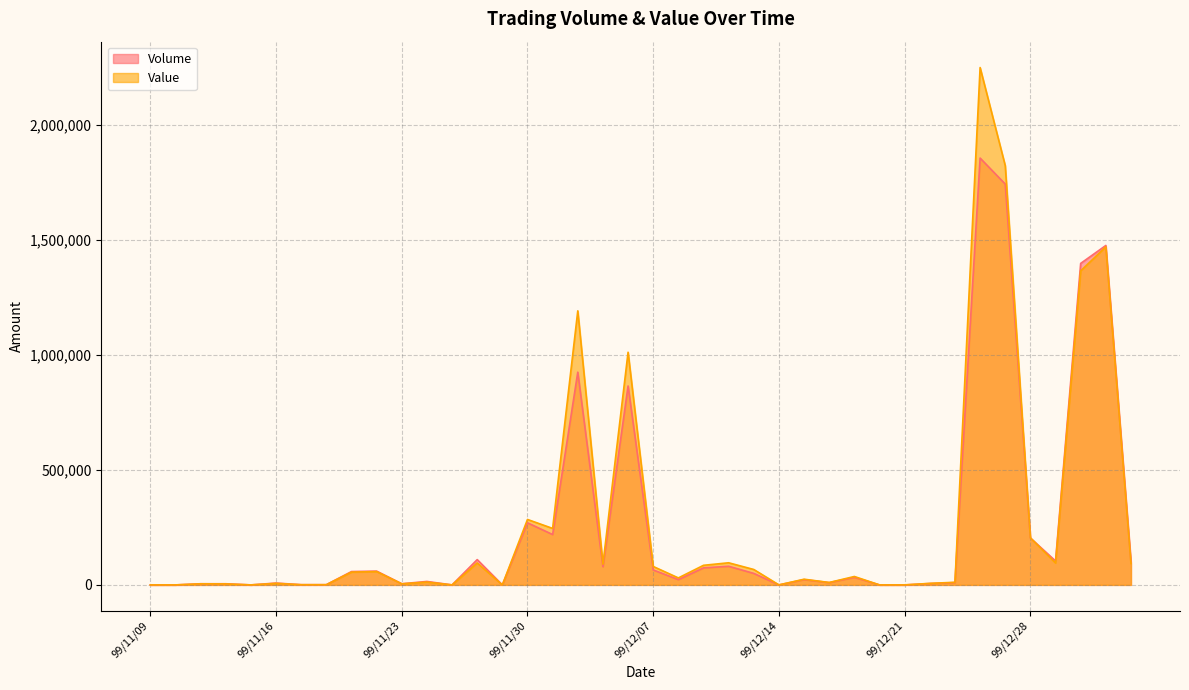

What is the maximum value shown in the chart?

2249730